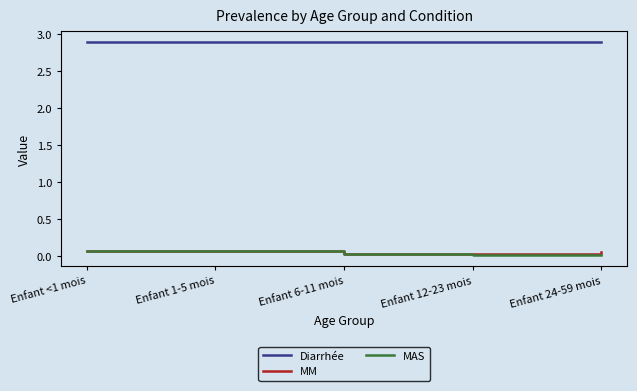

True or false: Diarrhée has a value of 2.9 at Enfant 1-5 mois.

True